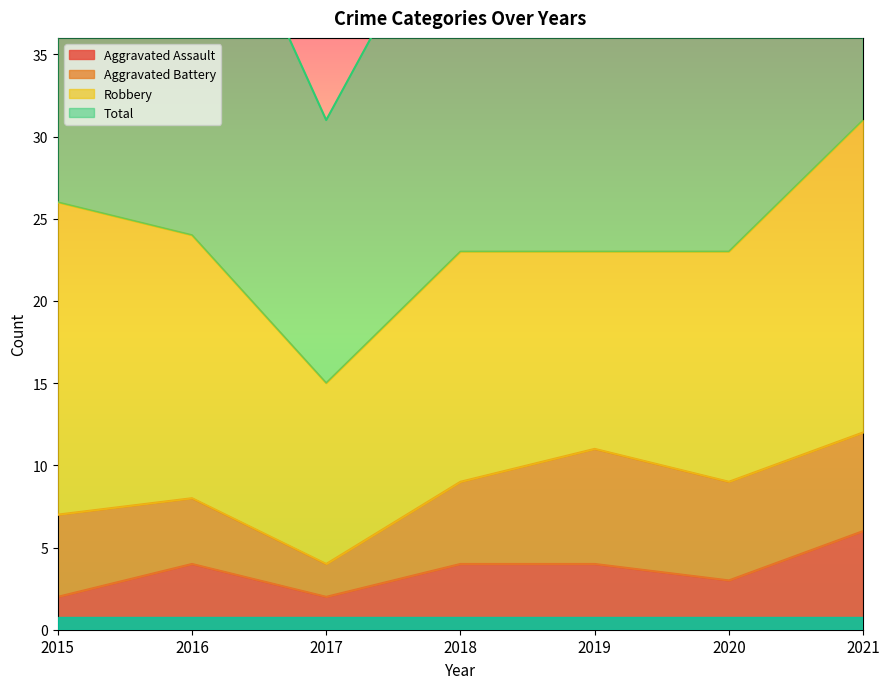

List the labels in order of Aggravated Assault value, smallest first.

2015, 2017, 2020, 2016, 2018, 2019, 2021